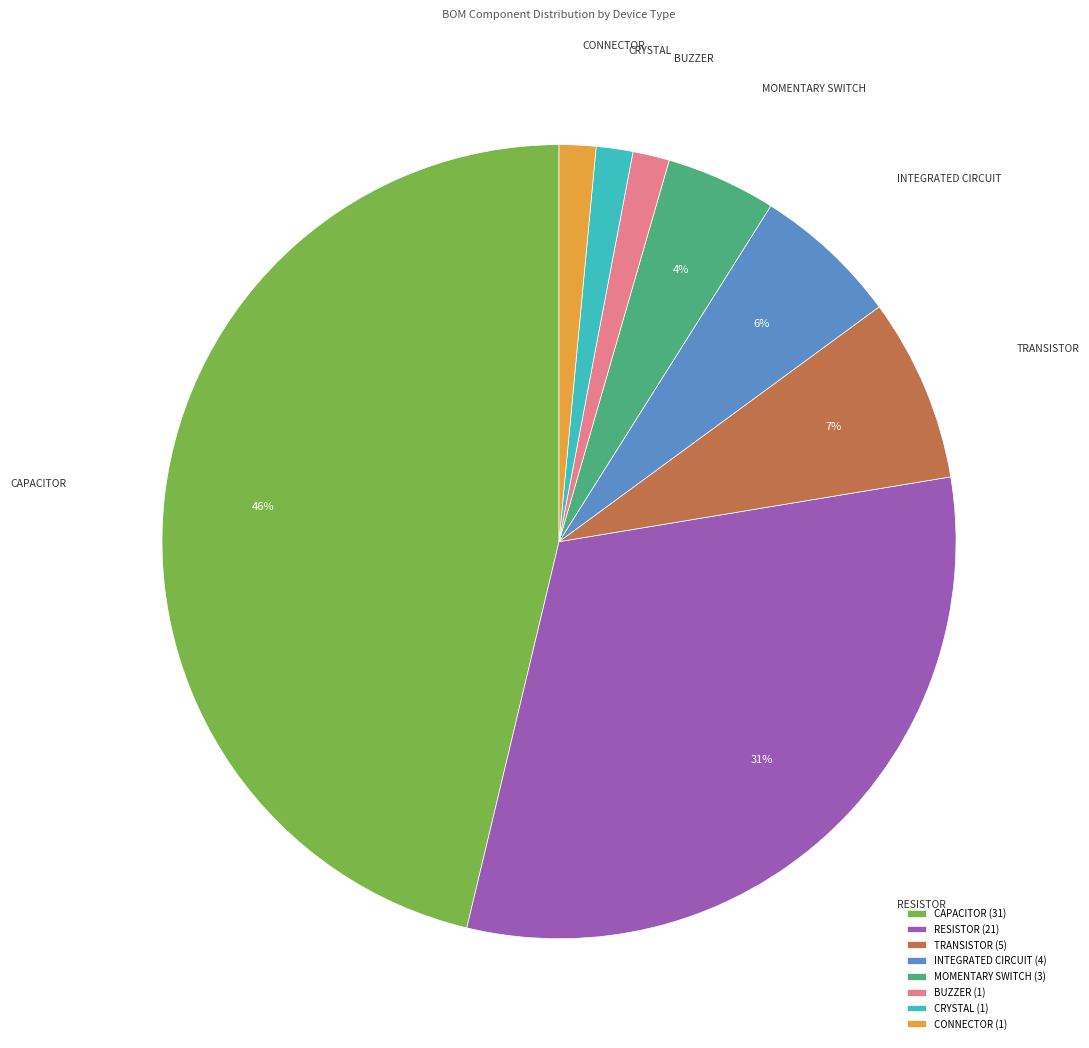

Is the sum of CRYSTAL and BUZZER greater than half?

No